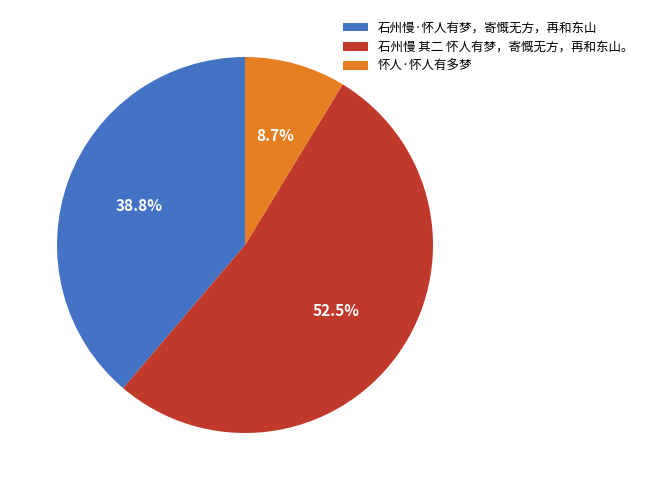

Which slice represents more than half of the pie?

石州慢 其二 怀人有梦，寄慨无方，再和东山。